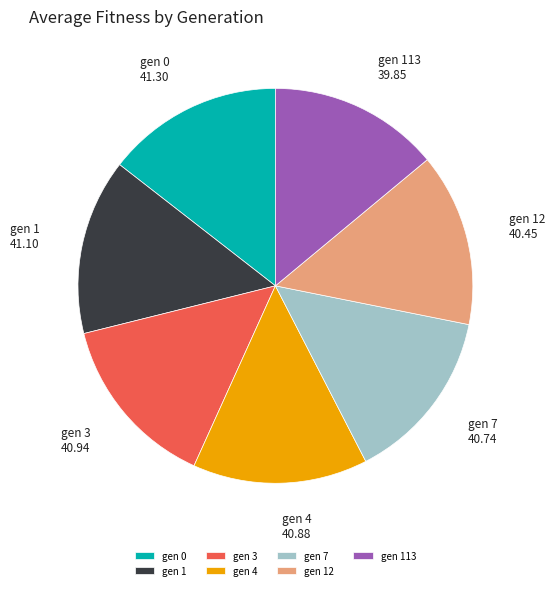

True or false: gen 4 accounts for 14% of the total.

True